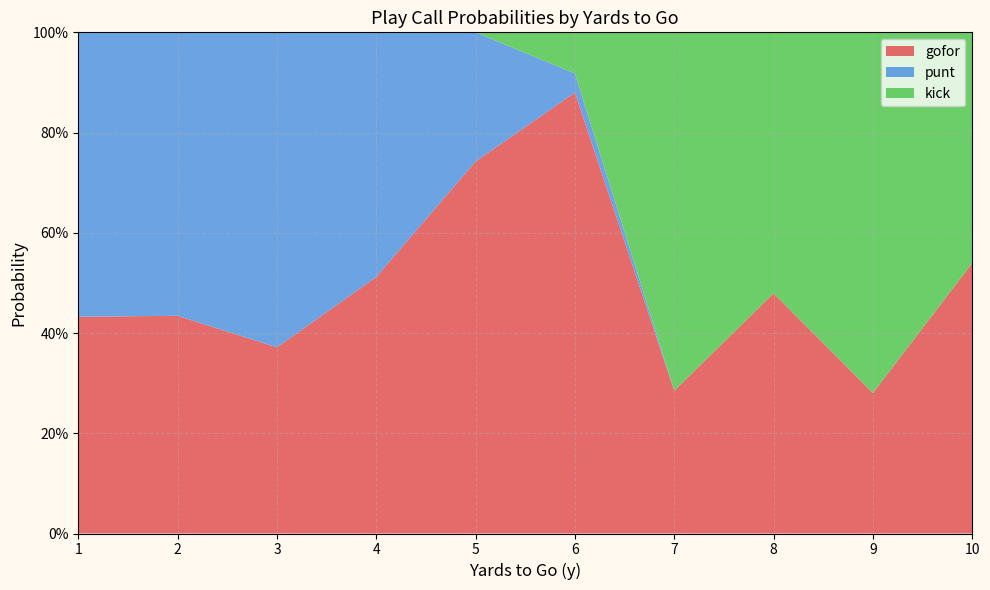

What are all the series names shown in the legend?

gofor, punt, kick